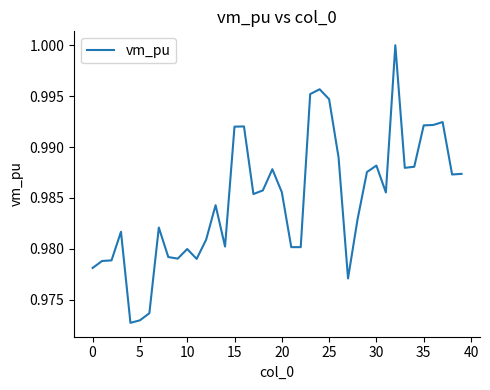

Does the chart have visible grid lines?

No